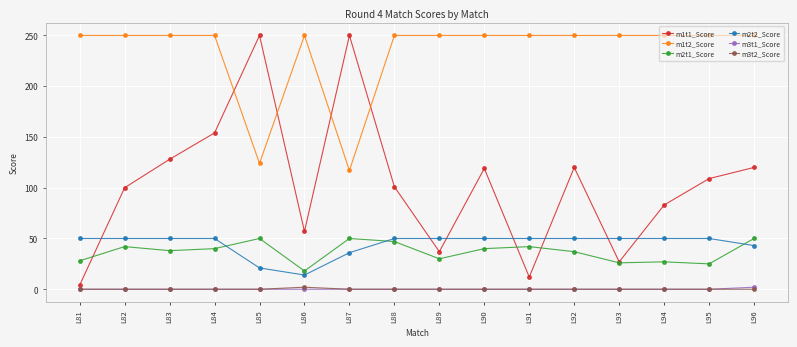

Between L93 and L94, which series saw the biggest shift?

m1t1_Score